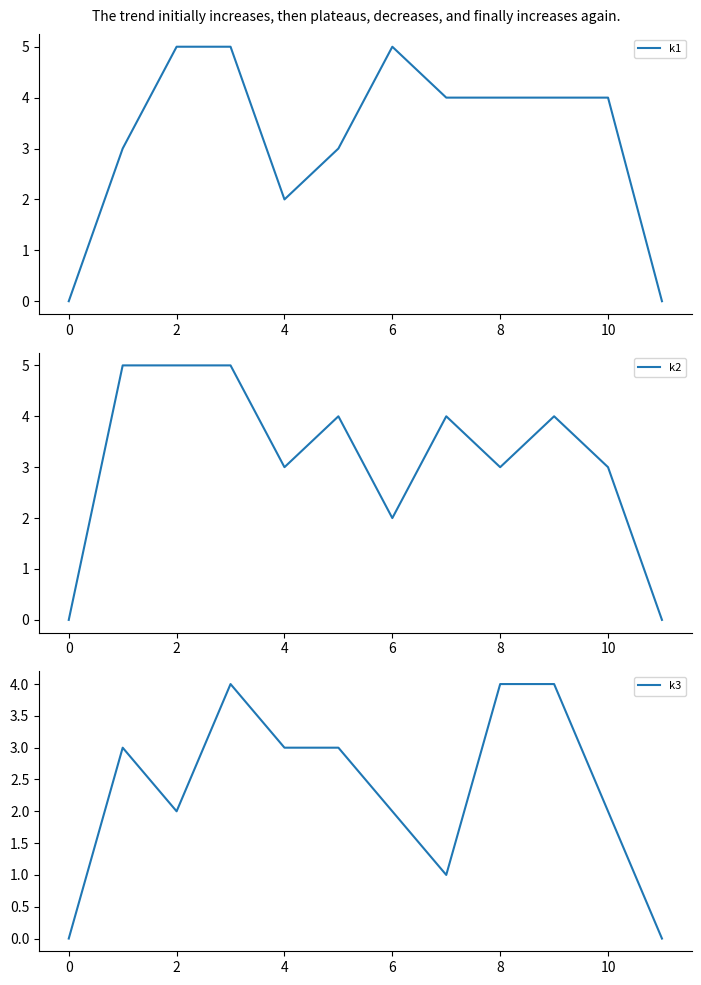

How many values in the k3 series exceed 3?

3